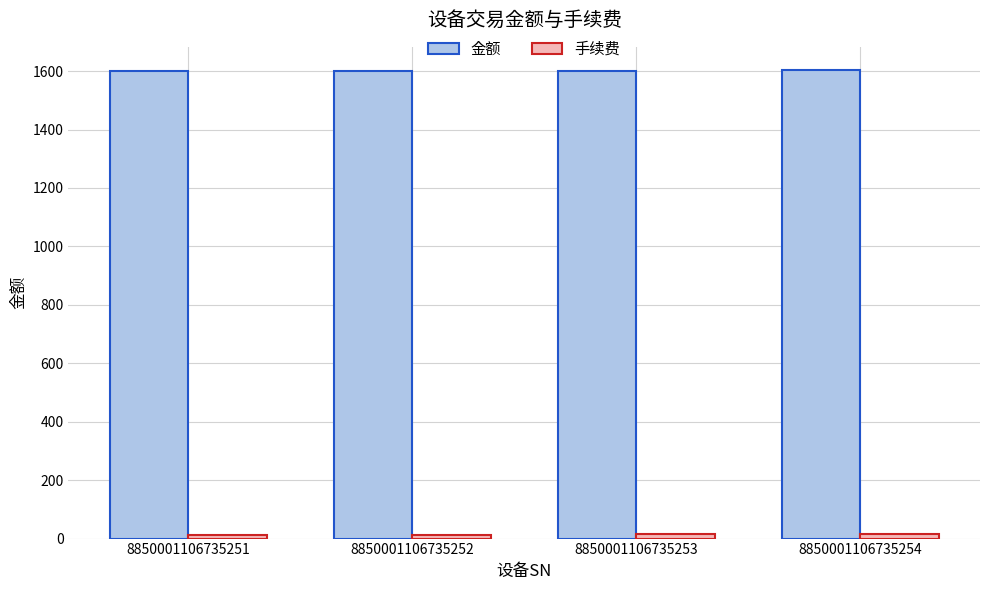

True or false: 金额 has a value of 1602.0 at 8850001106735253.

True